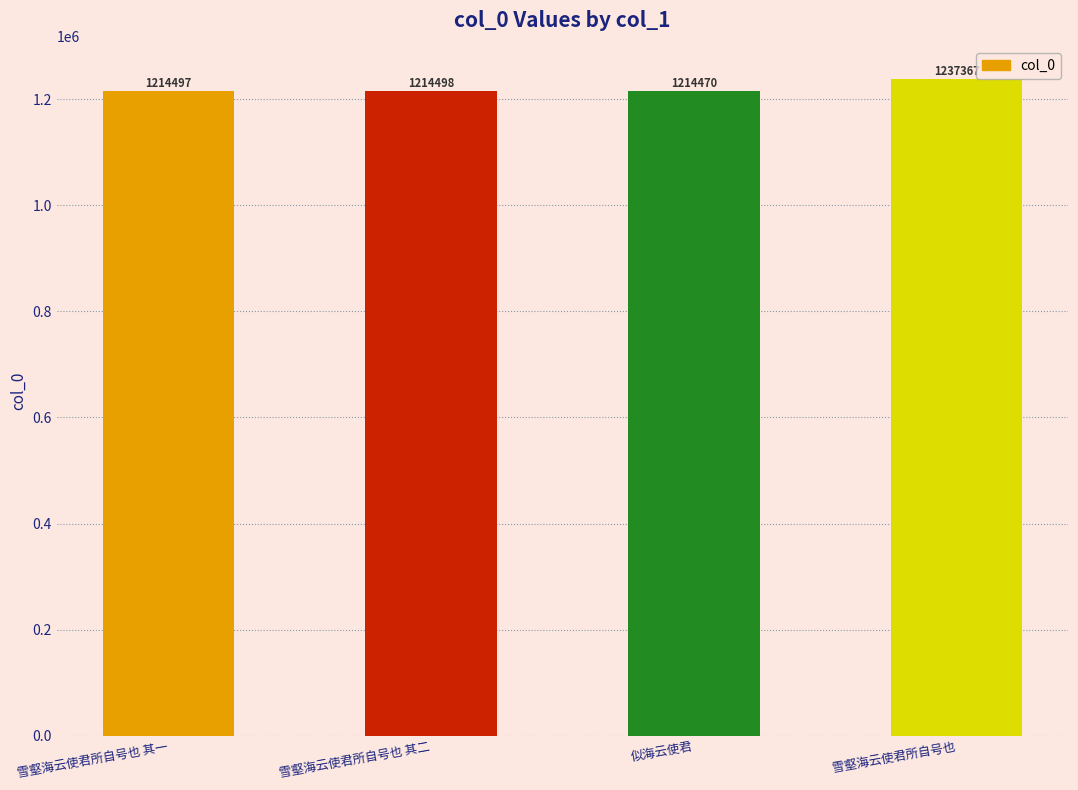

Which category has the lowest value across all series?

似海云使君